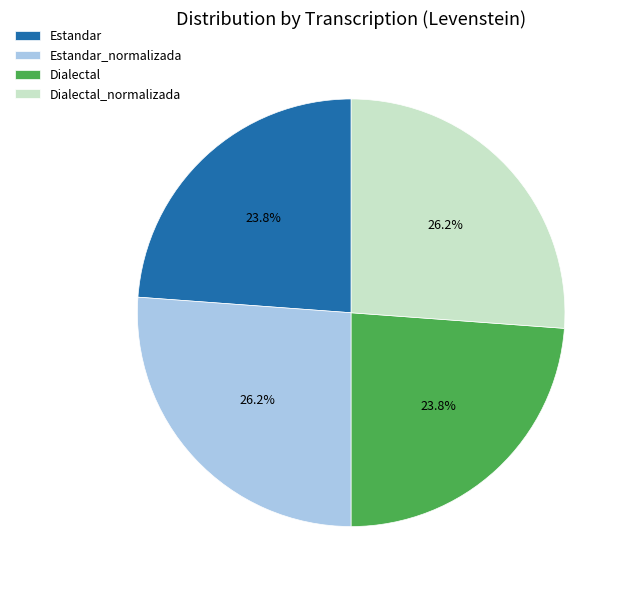

What is the total percentage of Estandar_normalizada and Estandar?

50.0%